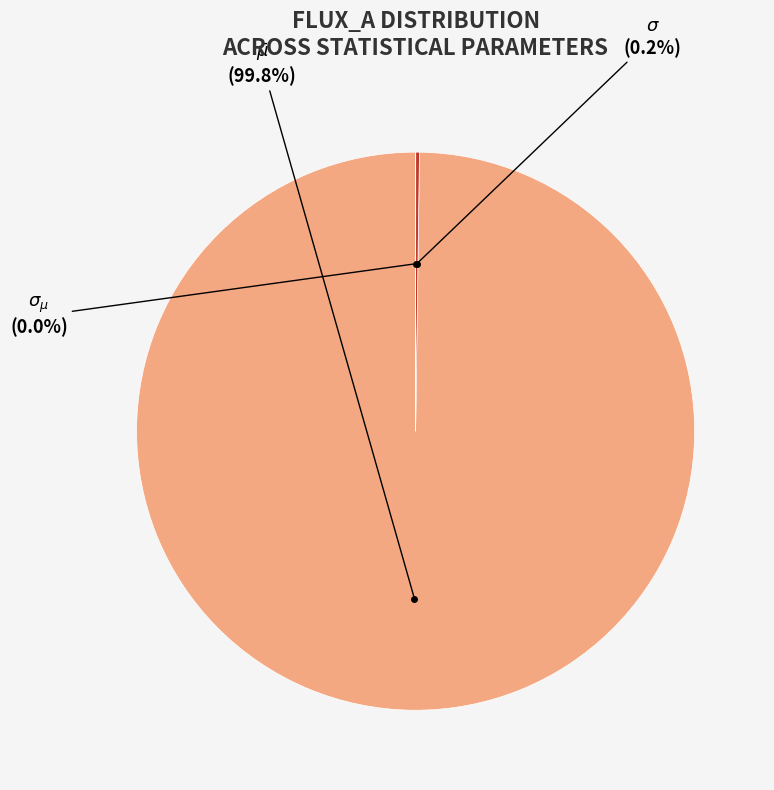

Is there a majority slice in this chart?

Yes